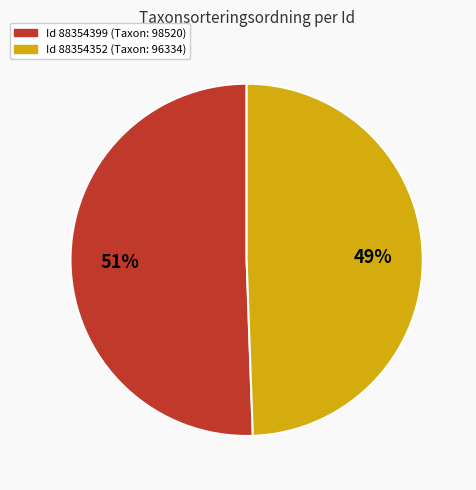

Which slice is the largest?

Id 88354399 (Taxon: 98520)